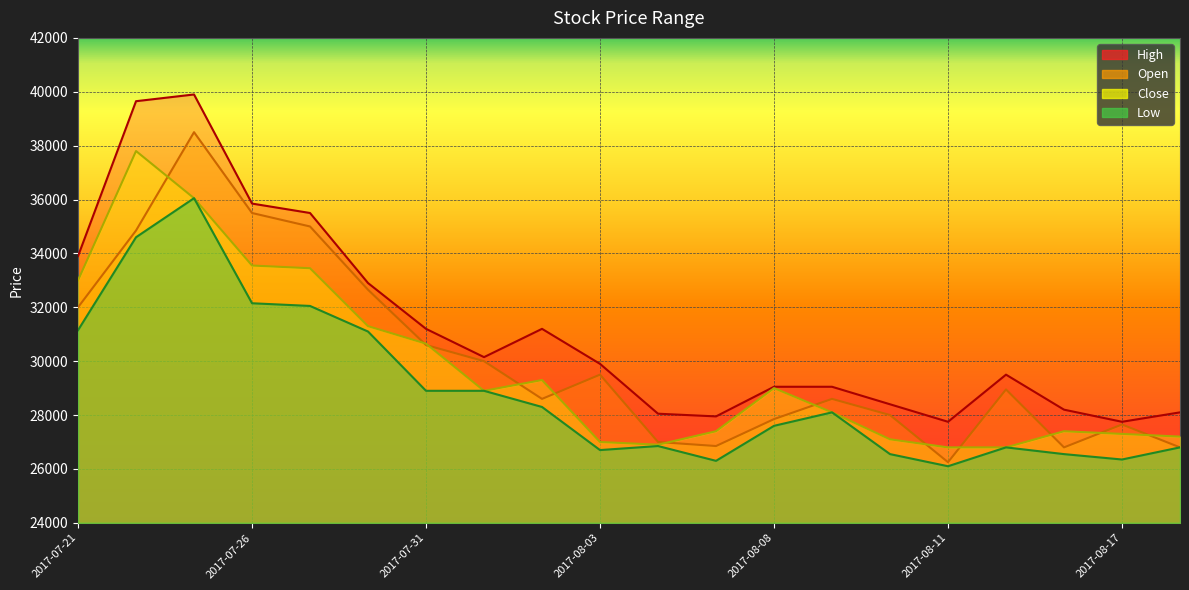

What position from the right is 2017-08-08?

8